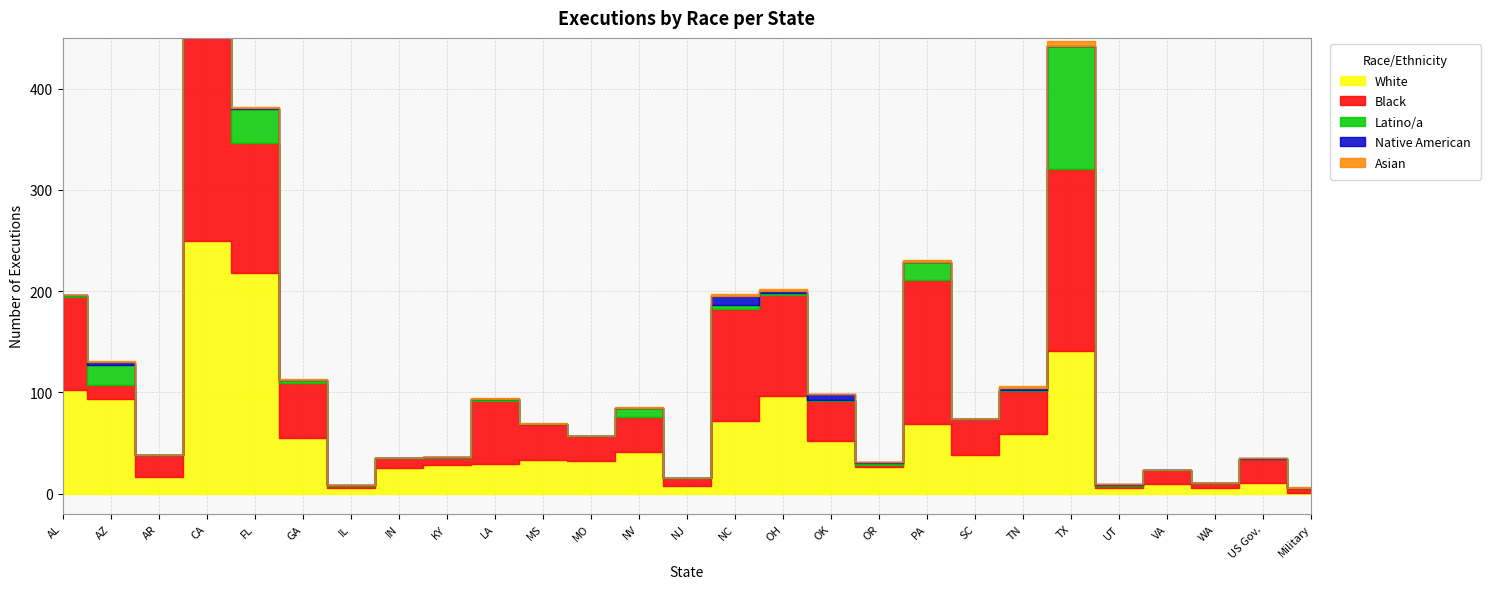

At which category is the sum across all series the highest?

CA